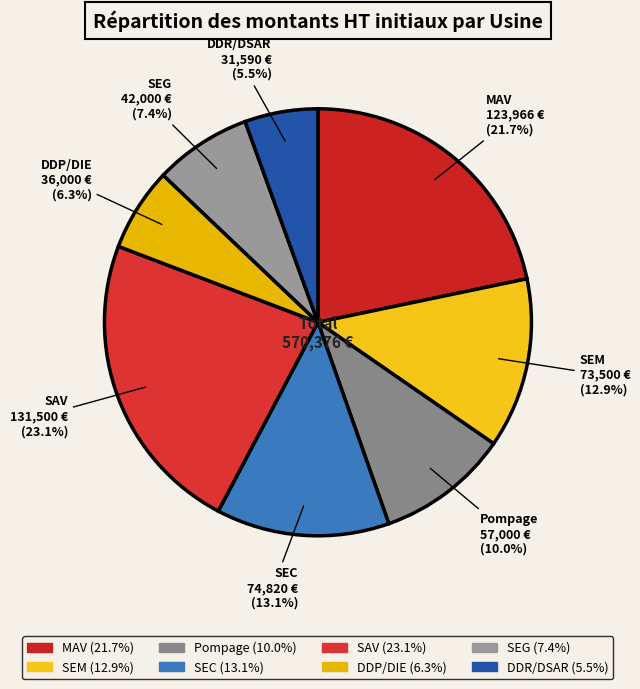

To the nearest percent, what percentage of the pie is MAV?

22%